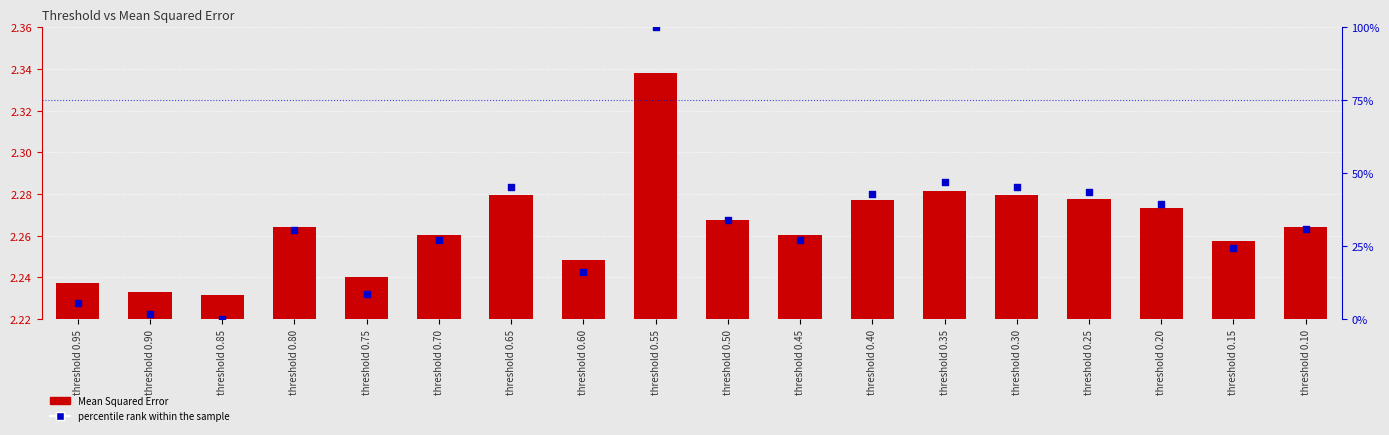

Which series contains the lowest Y value?

percentile rank within the sample